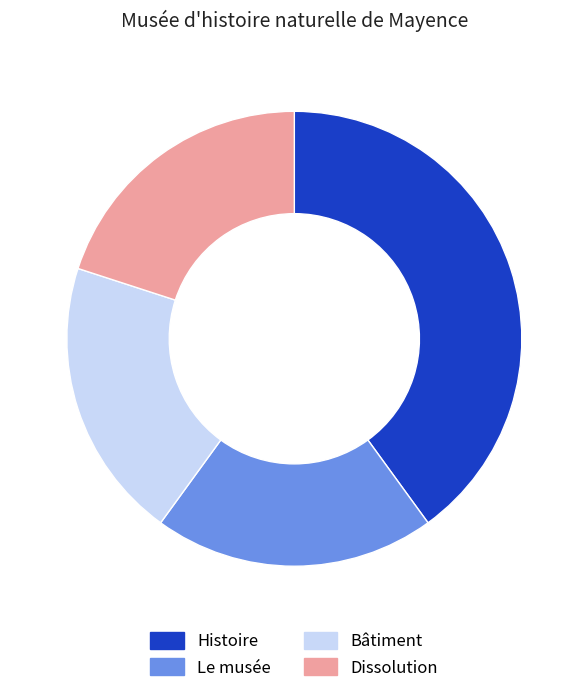

The Le musée slice represents 27% of the pie. True or false?

False